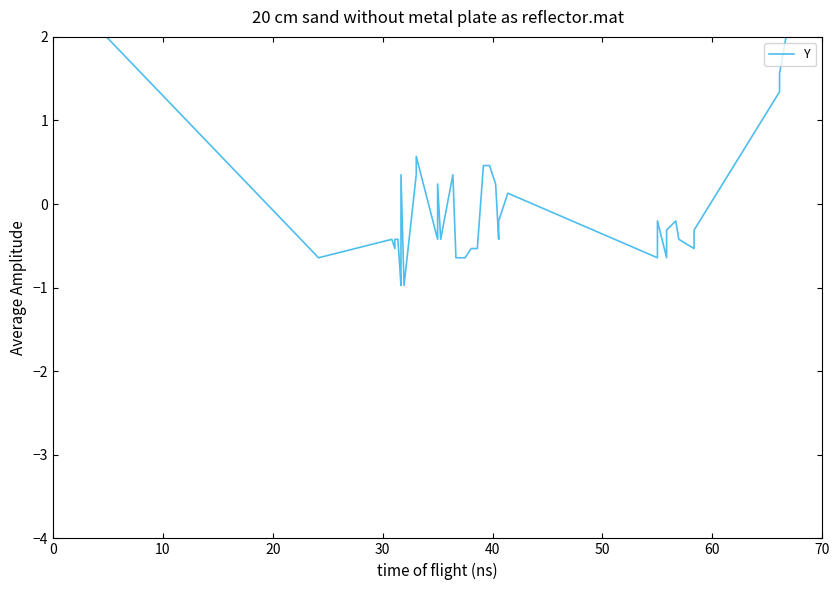

How many categories are shown in the chart?

40